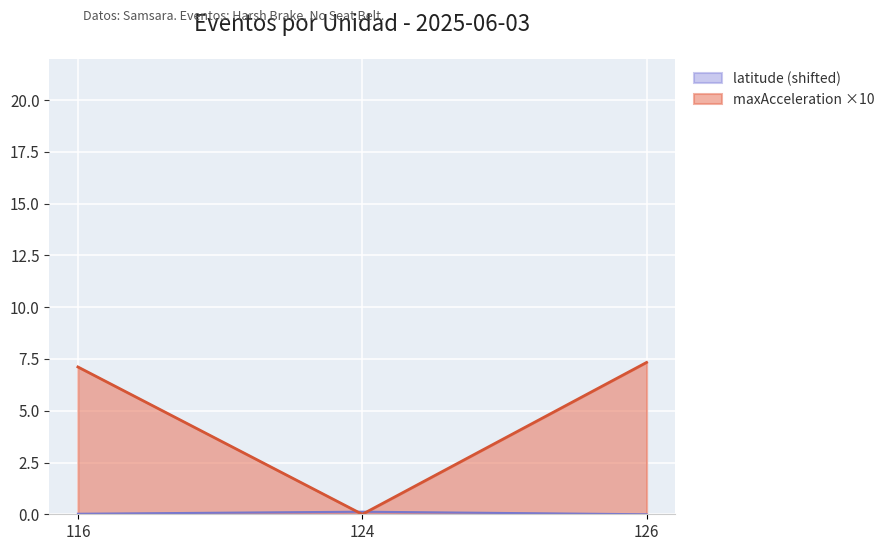

Is it true that maxAcceleration ×10 equals 7.3 at 126?

True